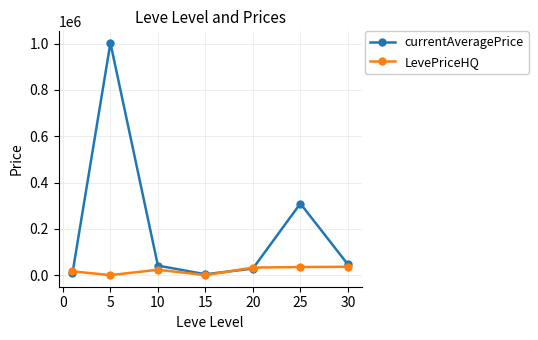

Rank the series by their maximum value, from highest to lowest.

currentAveragePrice, LevePriceHQ